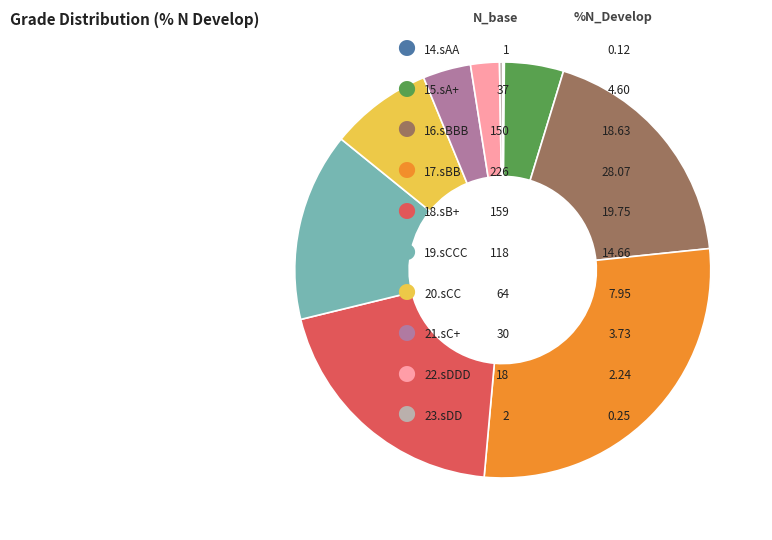

Is there any slice that represents more than half of the pie?

No